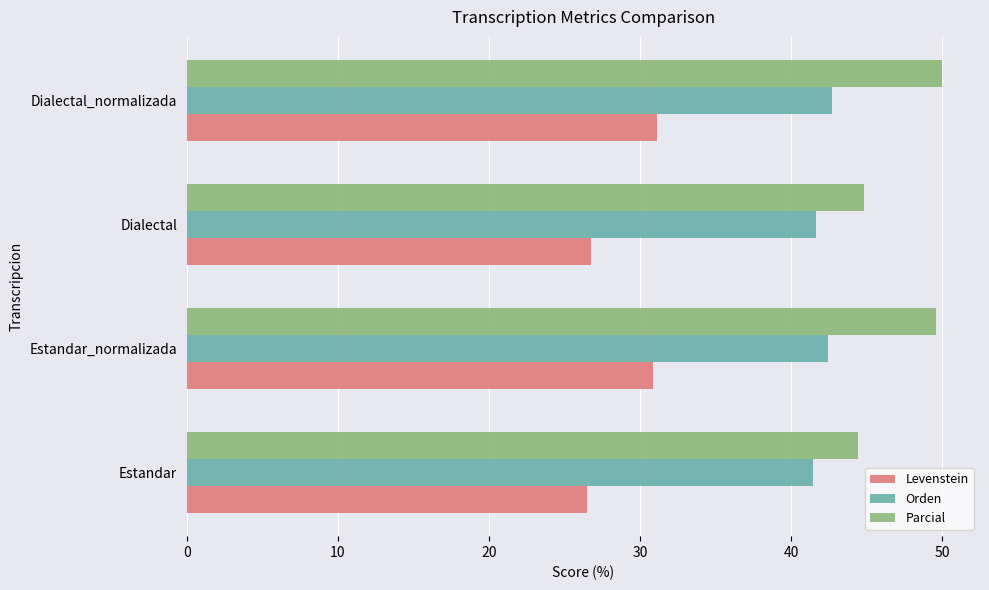

Which series changed the most between Estandar_normalizada and Dialectal?

Parcial